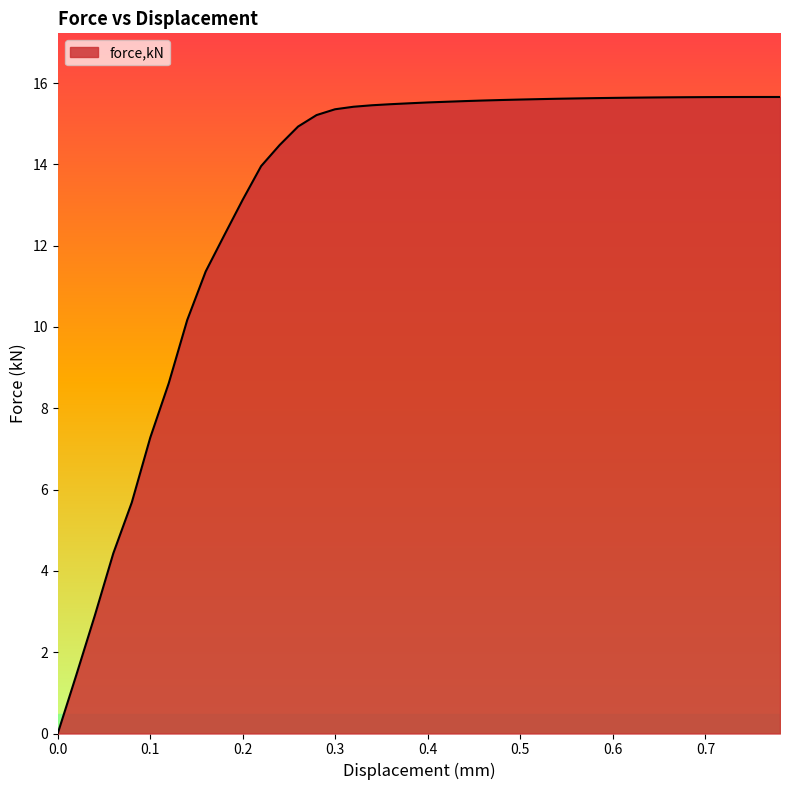

What is the difference between the maximum and minimum values?

15.7